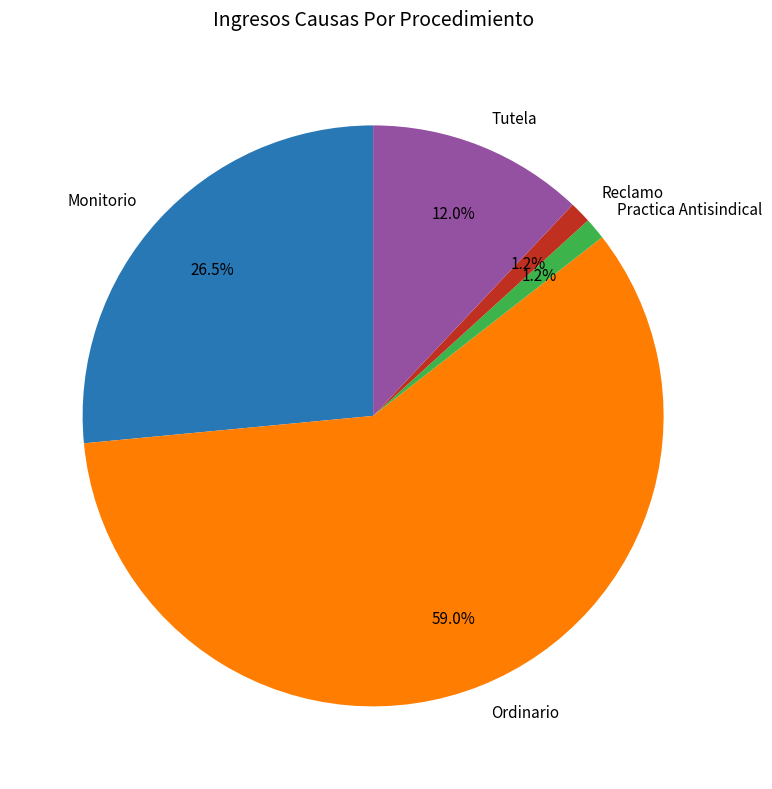

The Practica Antisindical slice represents 11% of the pie. True or false?

False